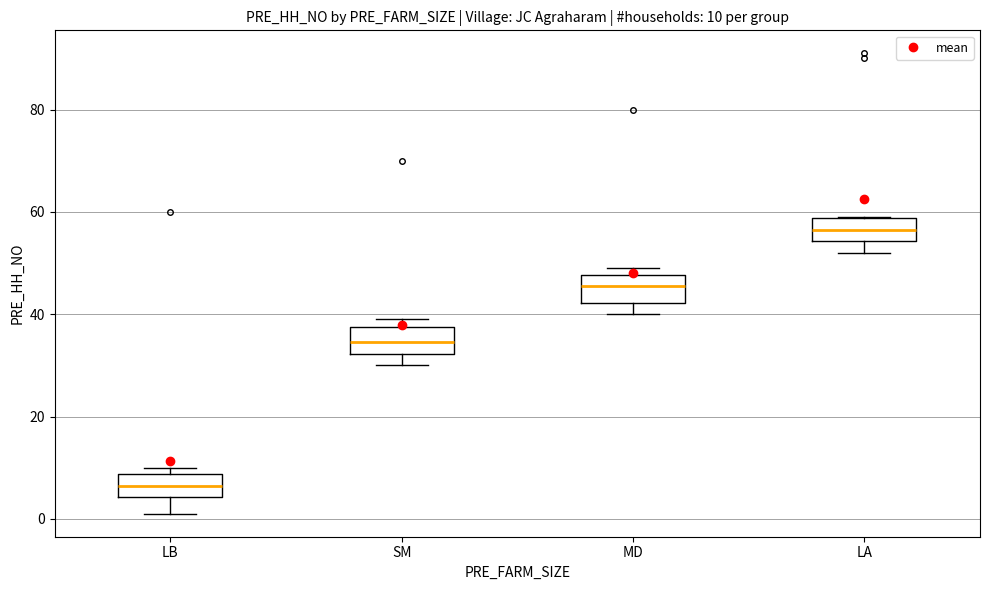

Which box has the highest median line?

LA